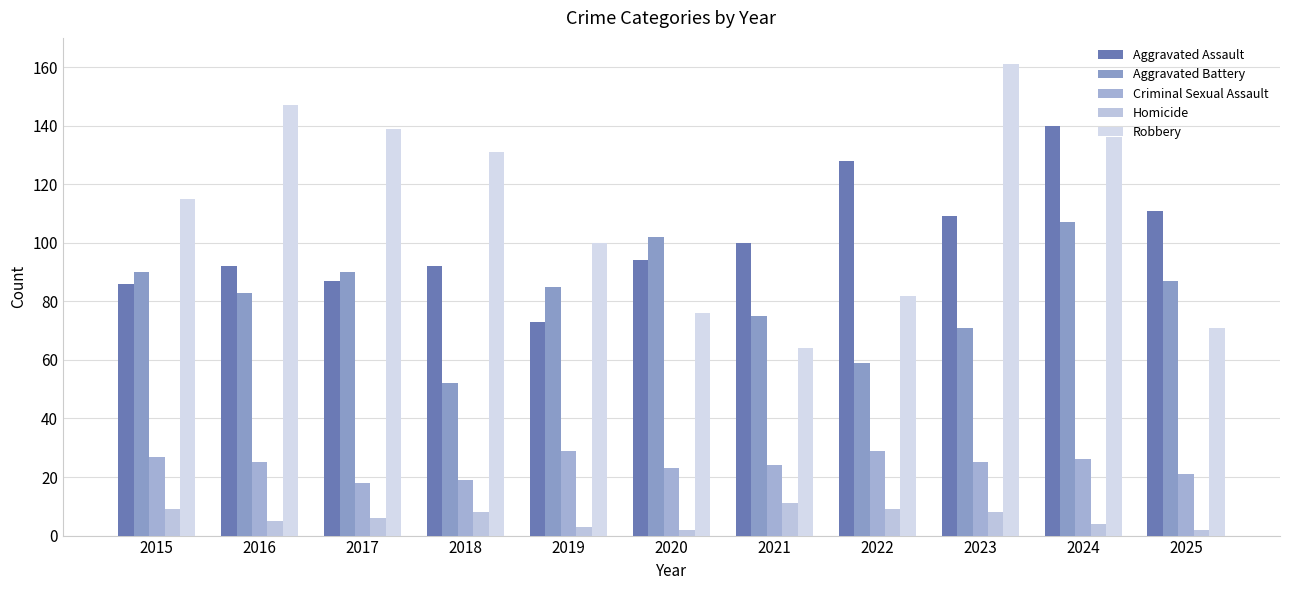

Which category has the highest value across all series?

2023